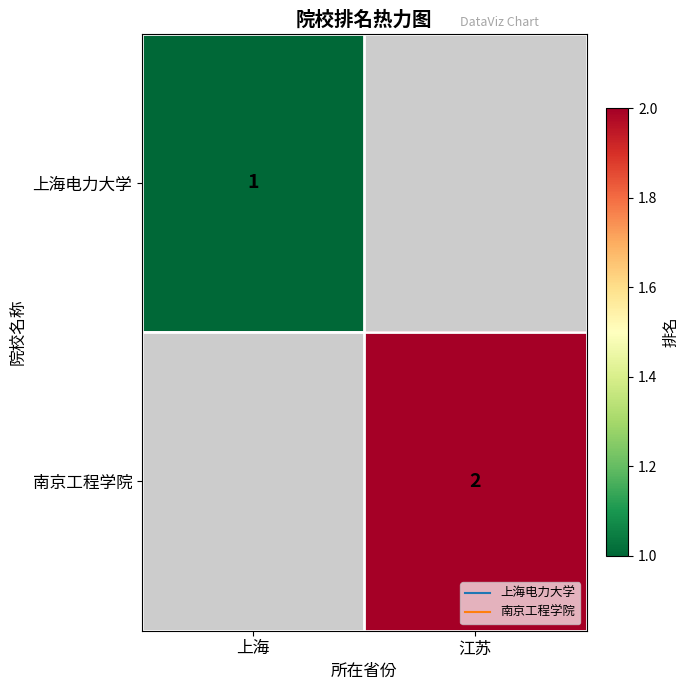

Rank the series by their average value, from lowest to highest.

上海电力大学, 南京工程学院